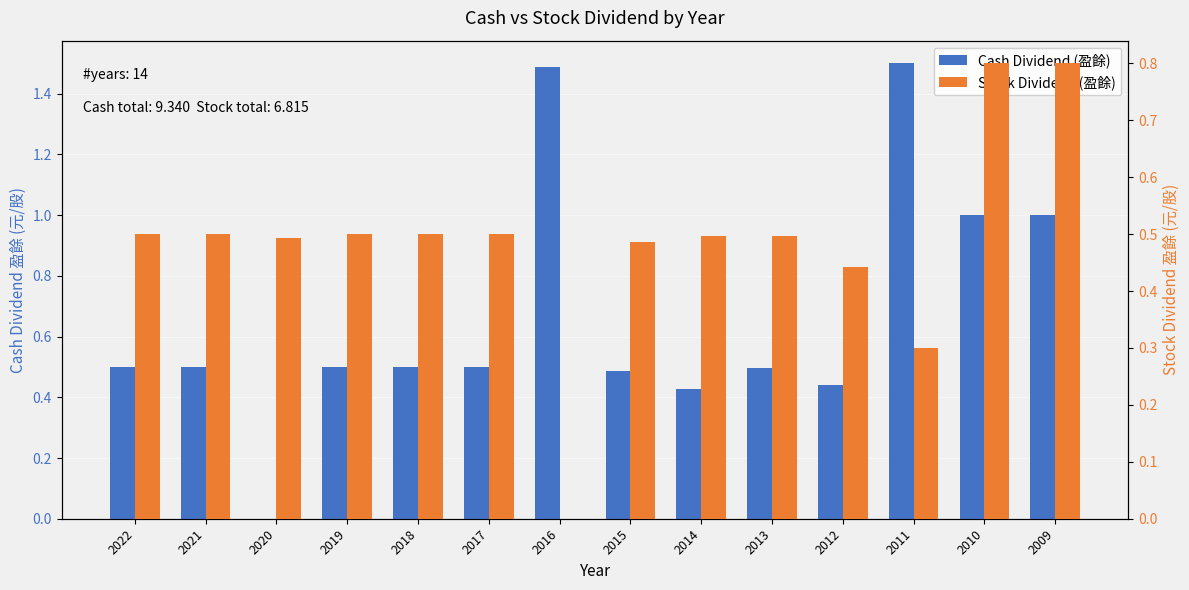

What are all the series names shown in the legend?

Cash Dividend (盈餘), Stock Dividend (盈餘)